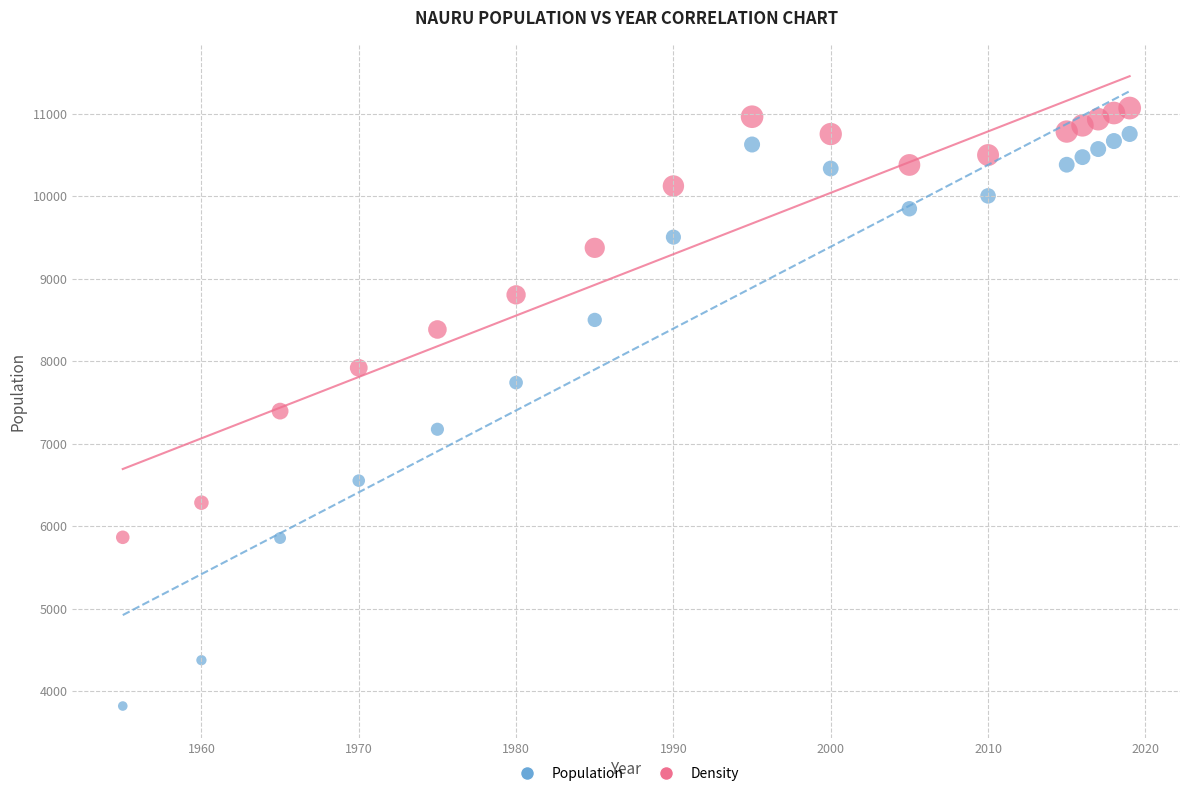

Across all data points, what is the range of X values (max minus min)?

64